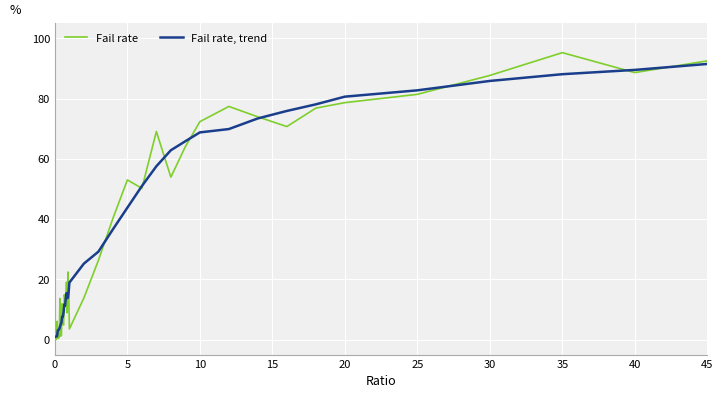

What is the maximum value for Fail rate?

95.3